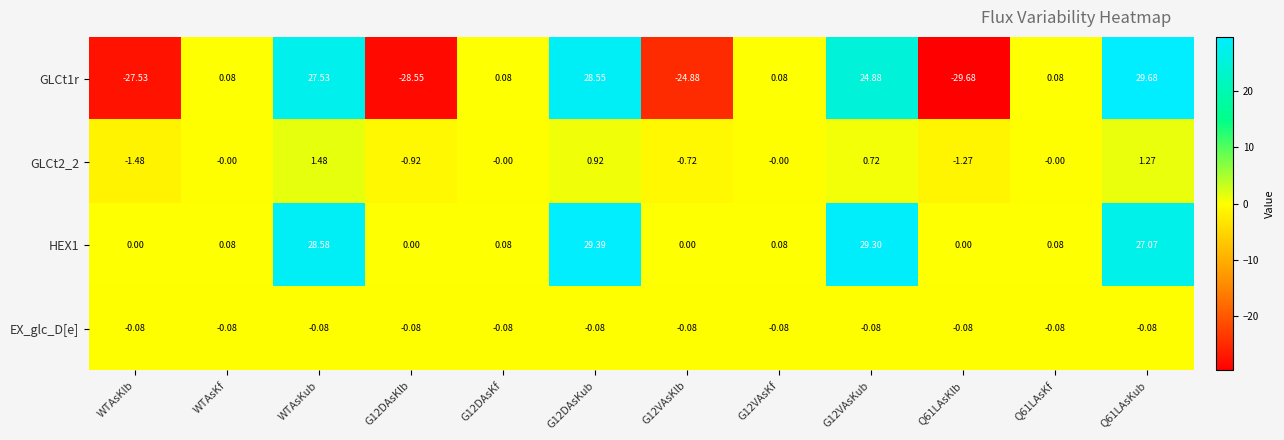

At which label does GLCt2_2 reach its minimum?

WTAsKlb